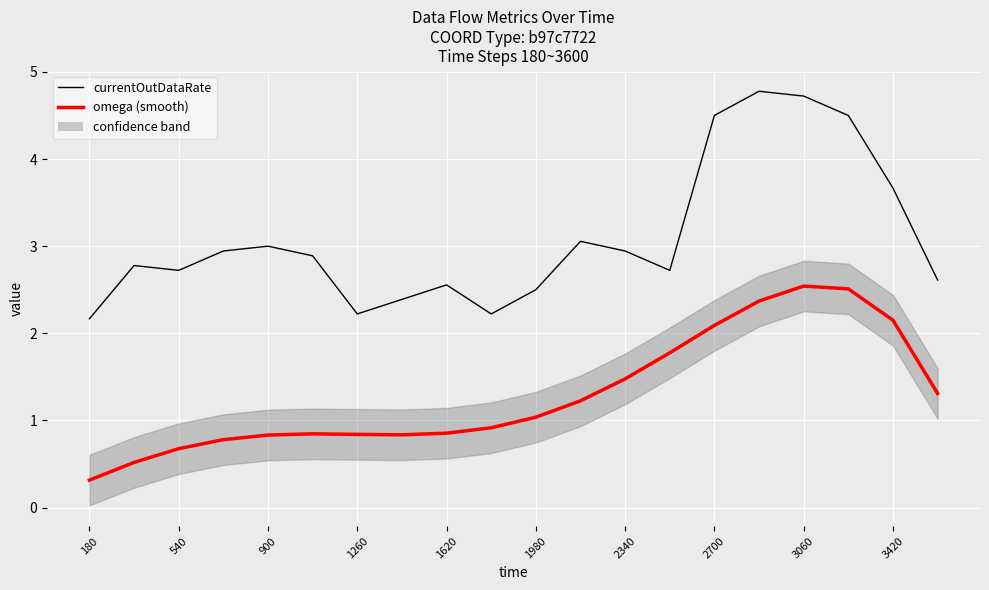

True or false: omega (smooth) and currentOutDataRate cross at least once.

False